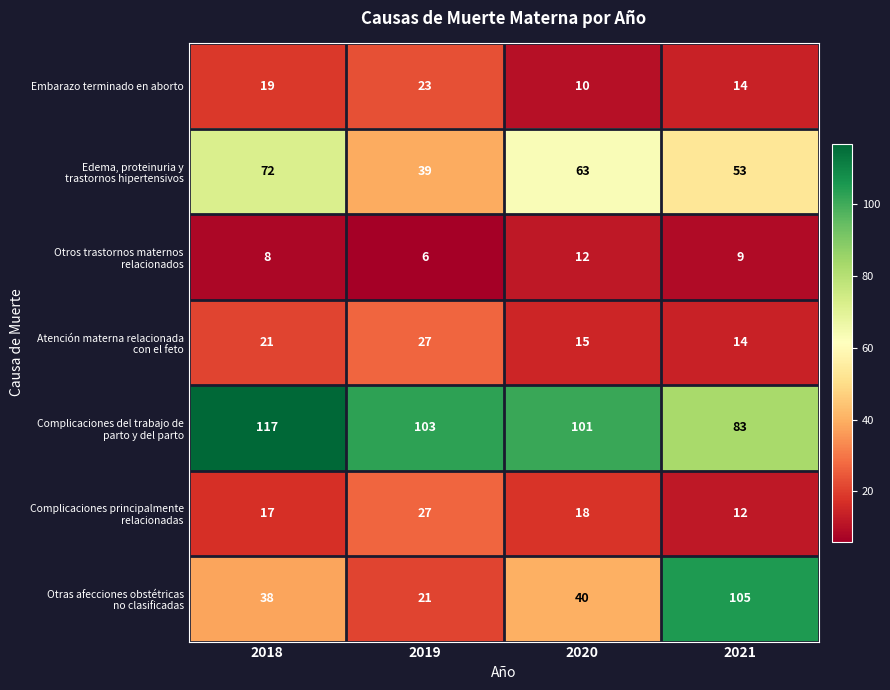

Which label corresponds to the largest value in the chart?

2018